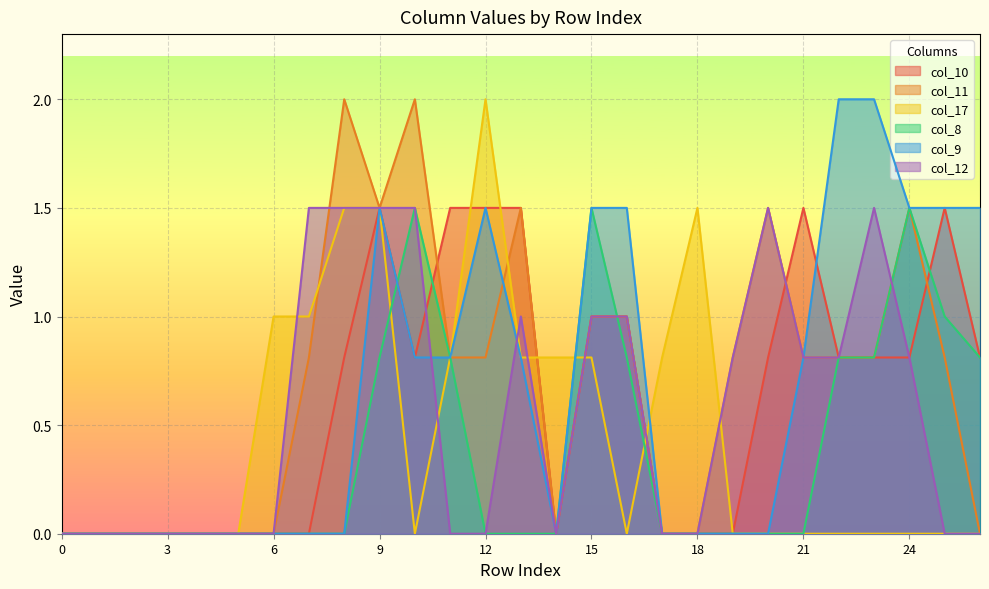

What are all the series names shown in the legend?

col_10, col_11, col_17, col_8, col_9, col_12